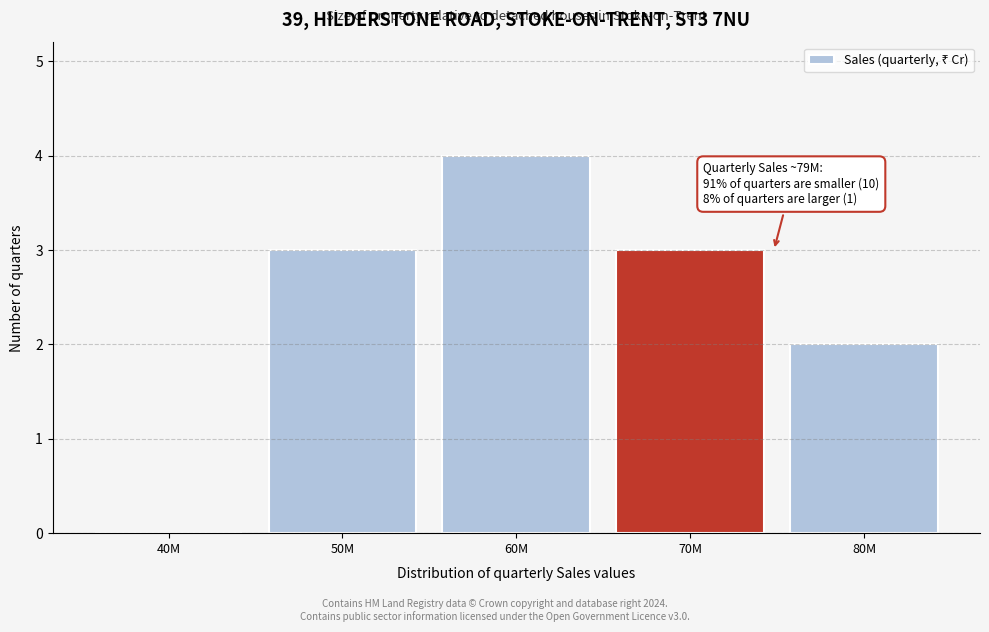

Reading right to left, extract all data points from this chart.

80M=2	70M=3	60M=4	50M=3	40M=0